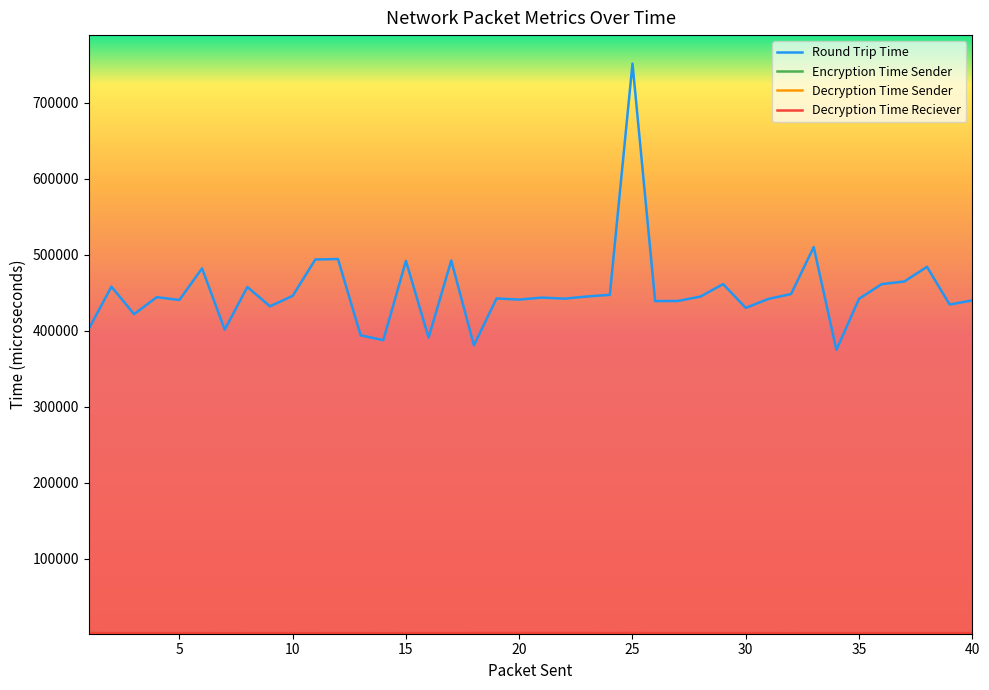

Which series has the widest spread of values?

Round Trip Time